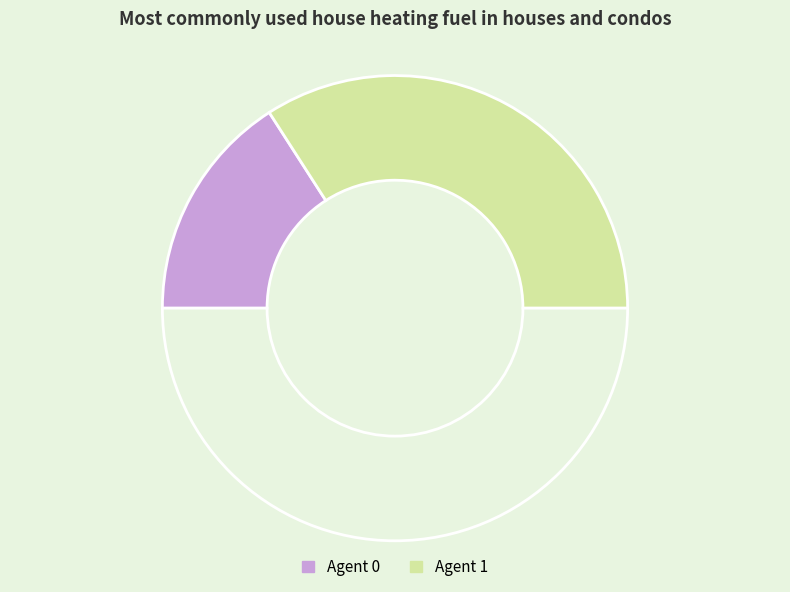

How many slices are in this pie chart?

3